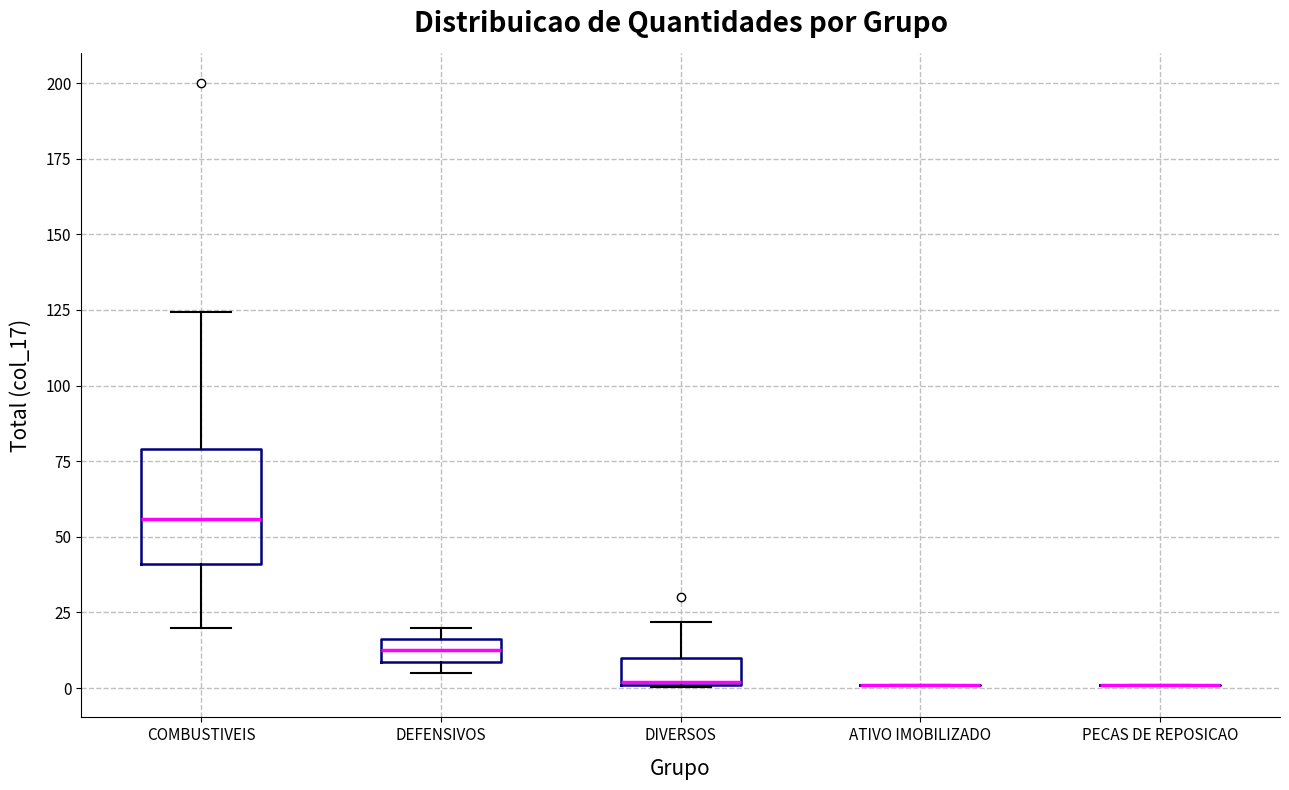

Which box is the tallest, from its lower edge to its upper edge?

COMBUSTIVEIS